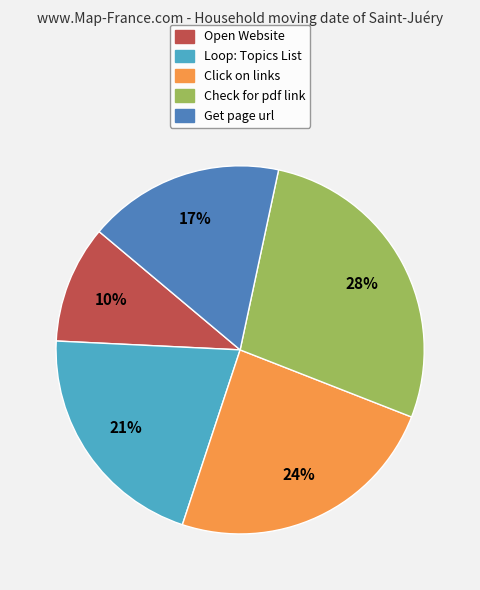

Which has a higher value, Get page url or Loop: Topics List?

Loop: Topics List